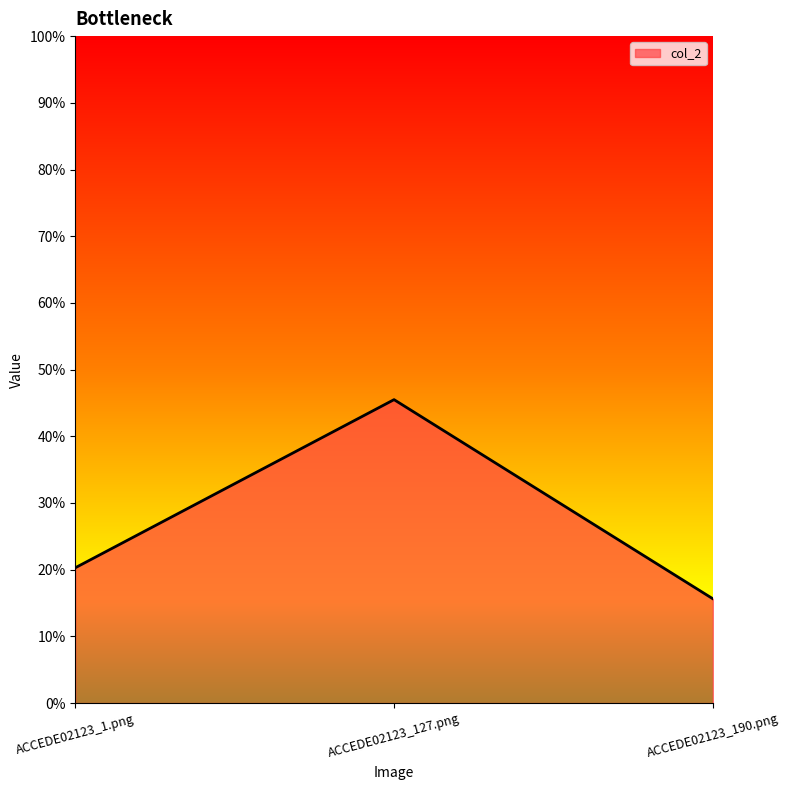

Which label corresponds to the smallest value in the chart?

ACCEDE02123_190.png